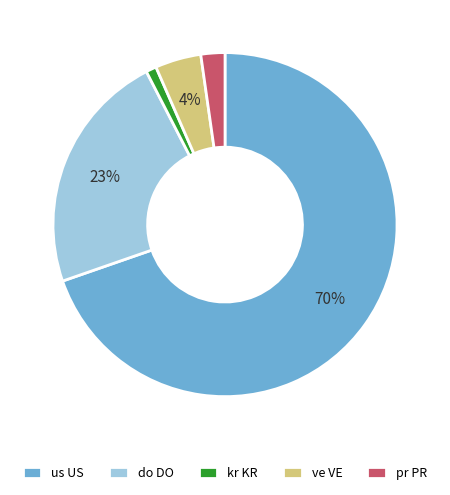

What is the largest slice in the pie chart?

us US